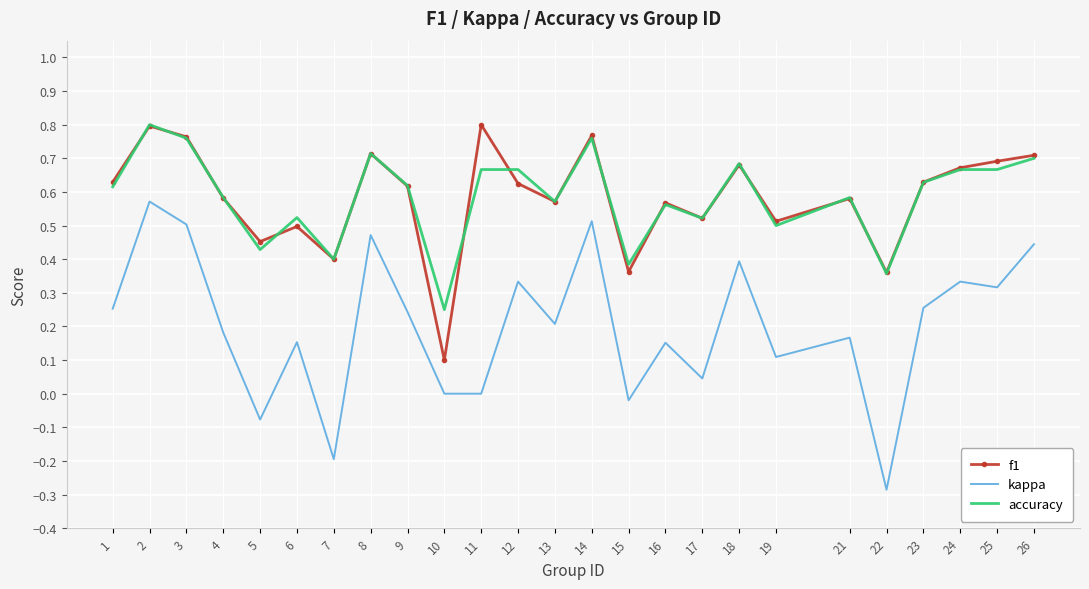

True or false: kappa has a value of 0.0 at 9.

False